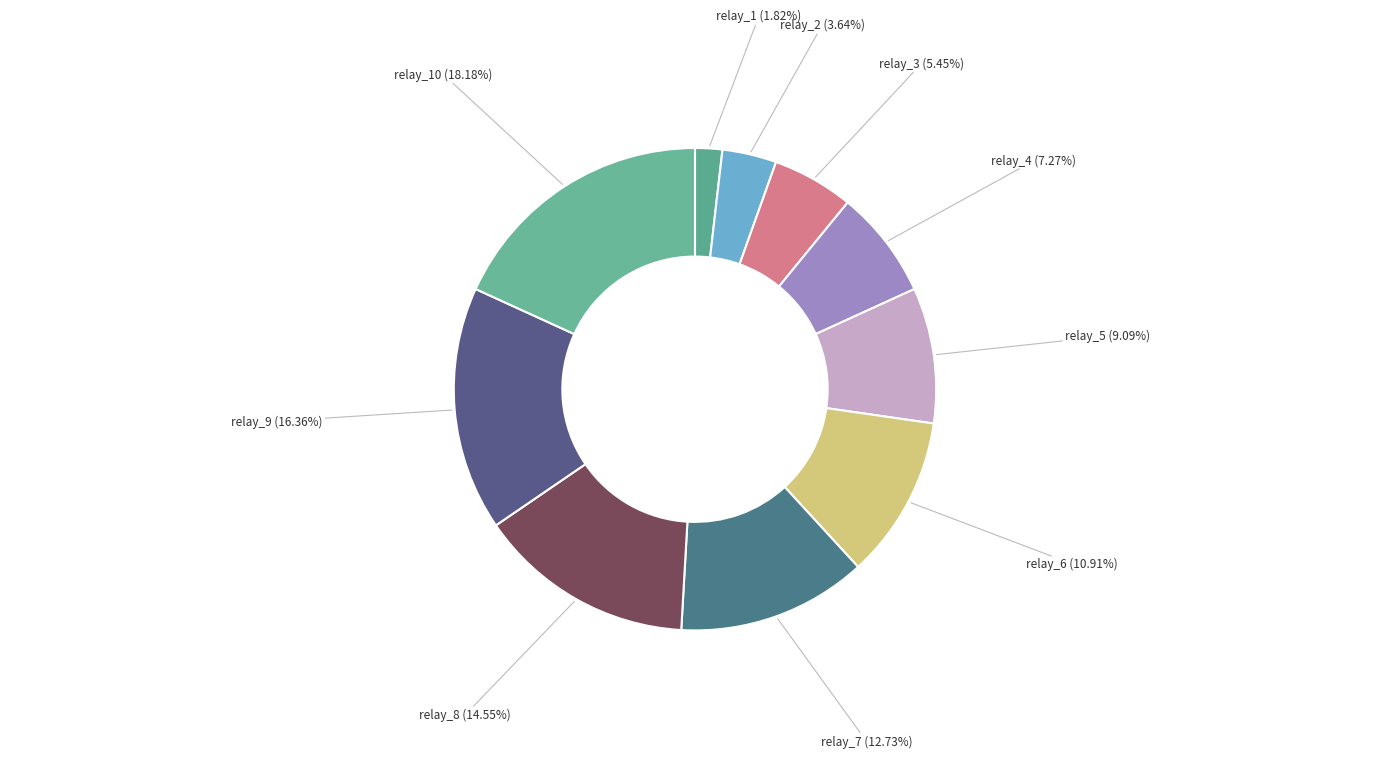

Rank the categories by value from lowest to highest.

relay_1, relay_2, relay_3, relay_4, relay_5, relay_6, relay_7, relay_8, relay_9, relay_10